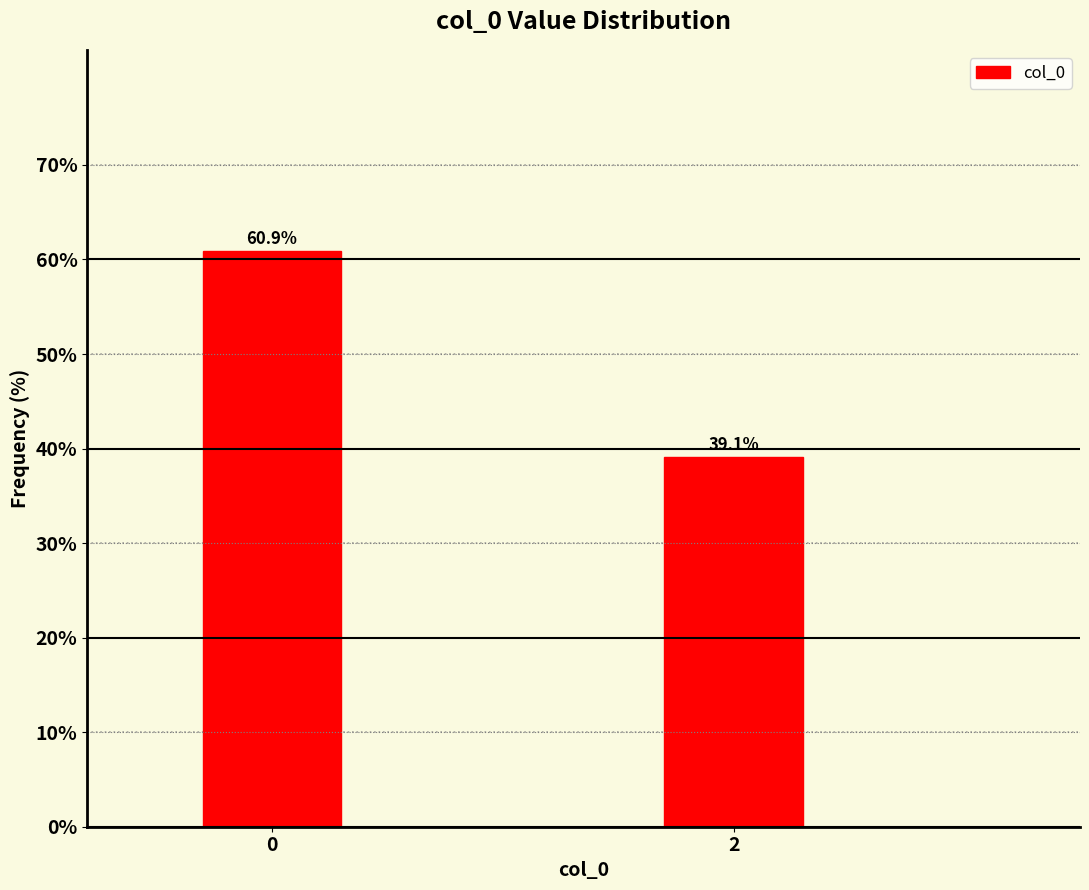

Reading right to left, transcribe all the data shown in this chart.

2=39.1	0=60.9